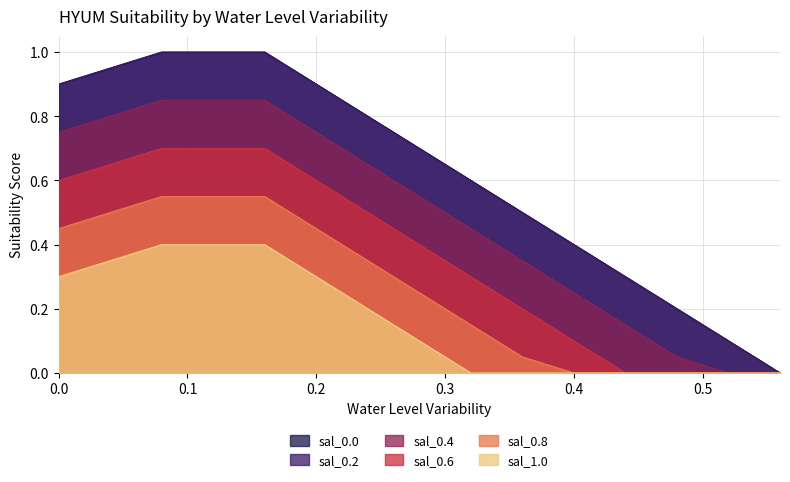

What is the difference between the second highest and second lowest values in the sal_1.0 series?

0.4